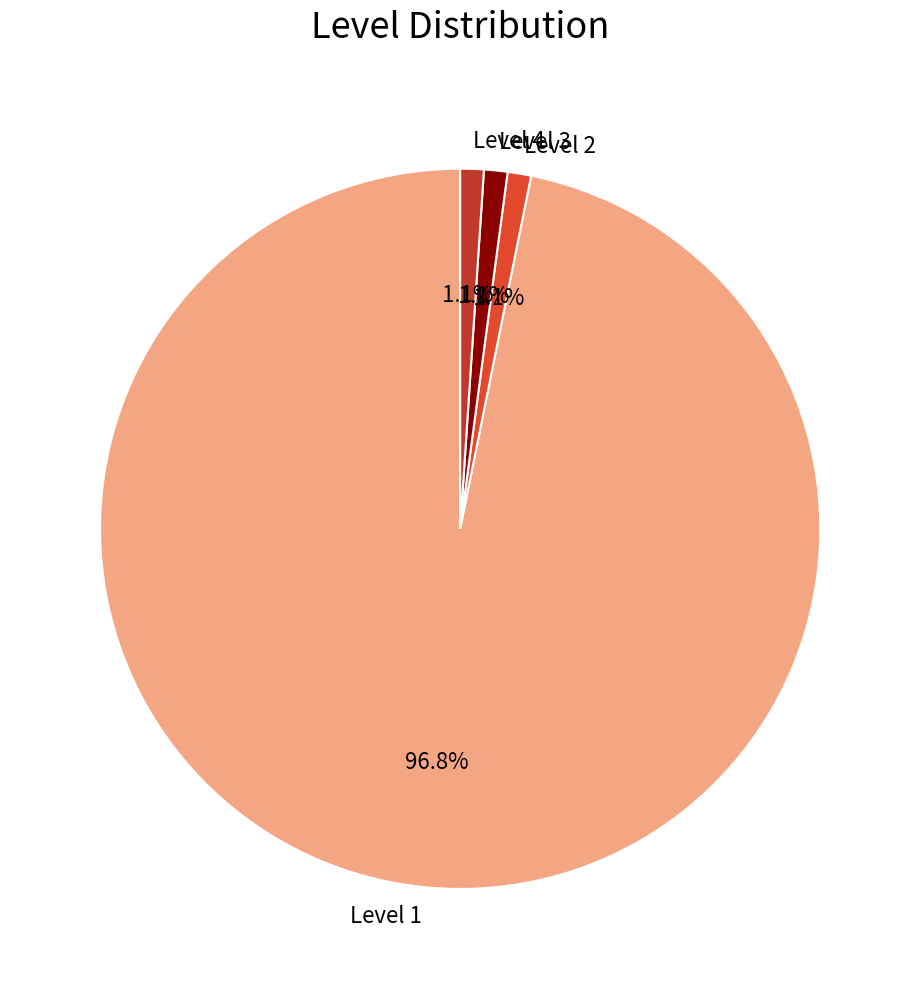

To the nearest percent, what percentage of the pie is Level 3?

1%